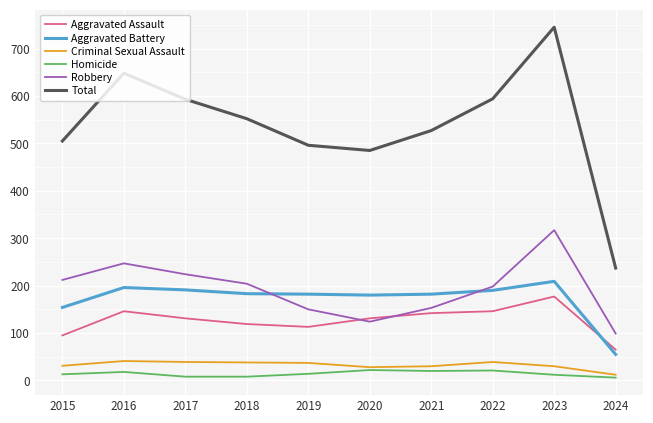

Is it true that Robbery equals 318 at 2015?

False